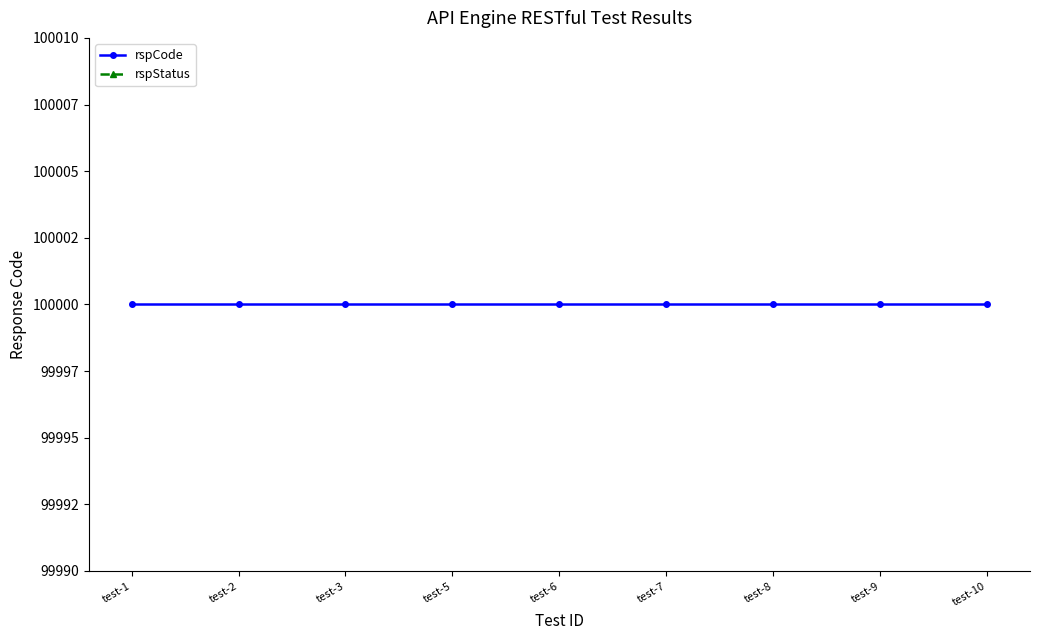

Is the value of rspStatus at test-5 greater than the value of rspCode at test-1?

No